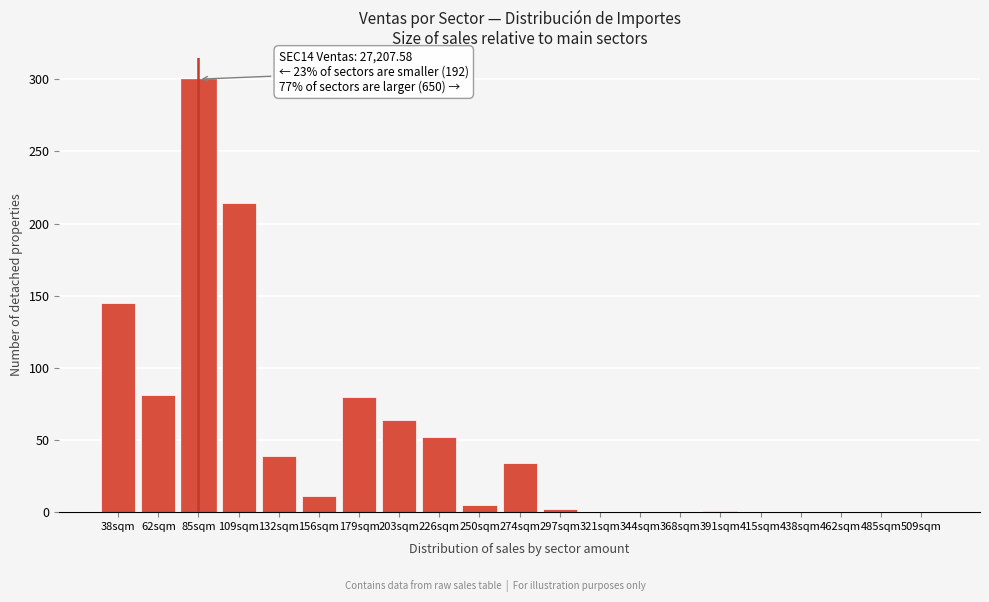

What is the sum of all values?

1028